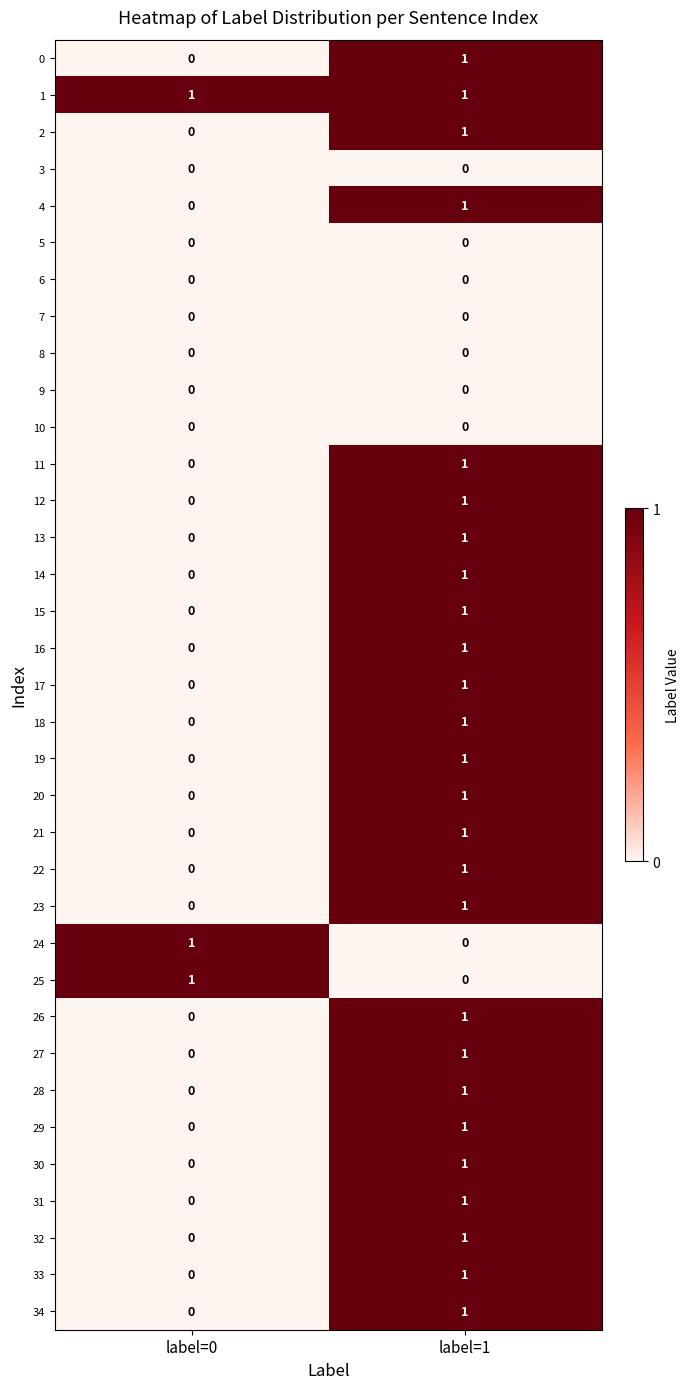

At which label is 32 closest to 0?

label=0